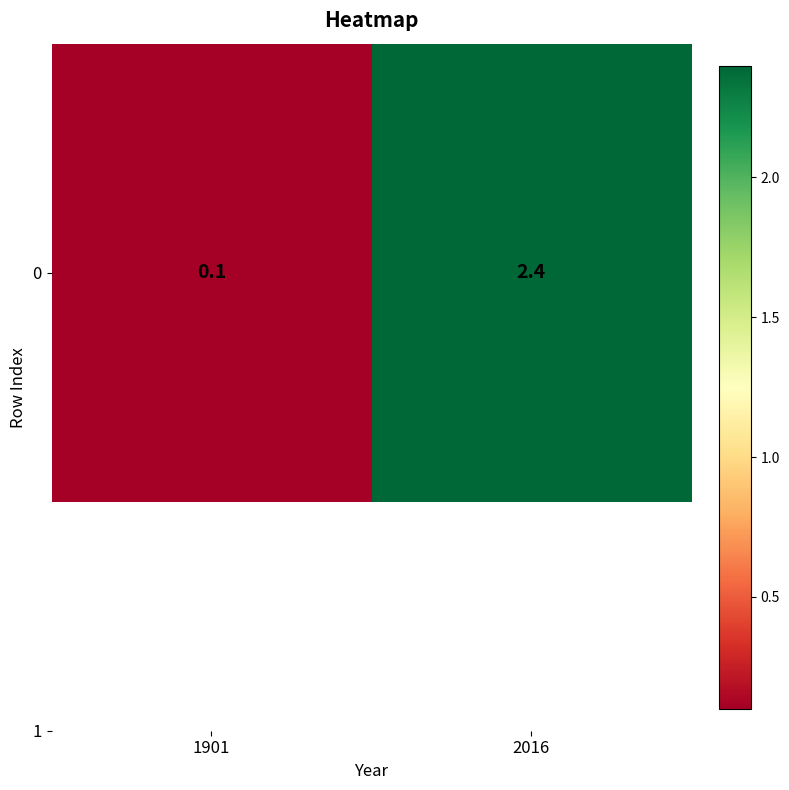

Where does the data first go above 2?

2016